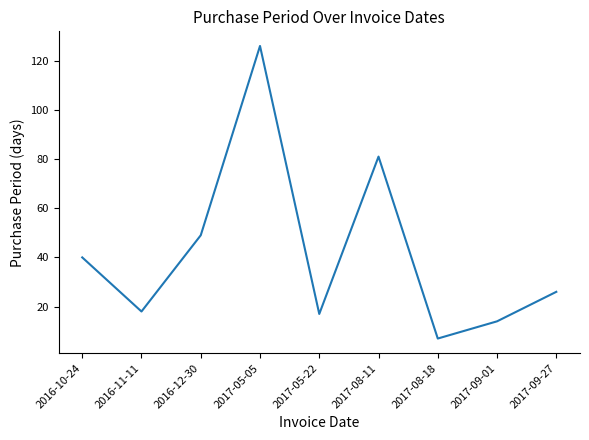

What is the difference between the maximum and minimum values?

119